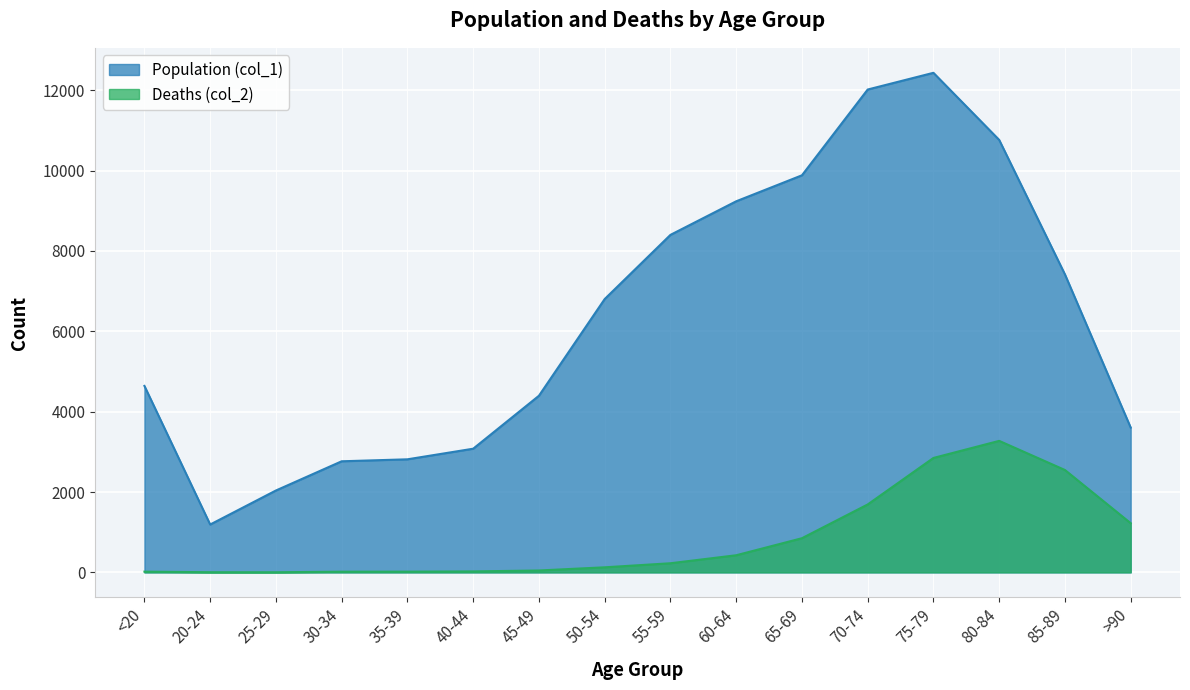

Between 50-54 and 60-64, which series saw the biggest shift?

Population (col_1)